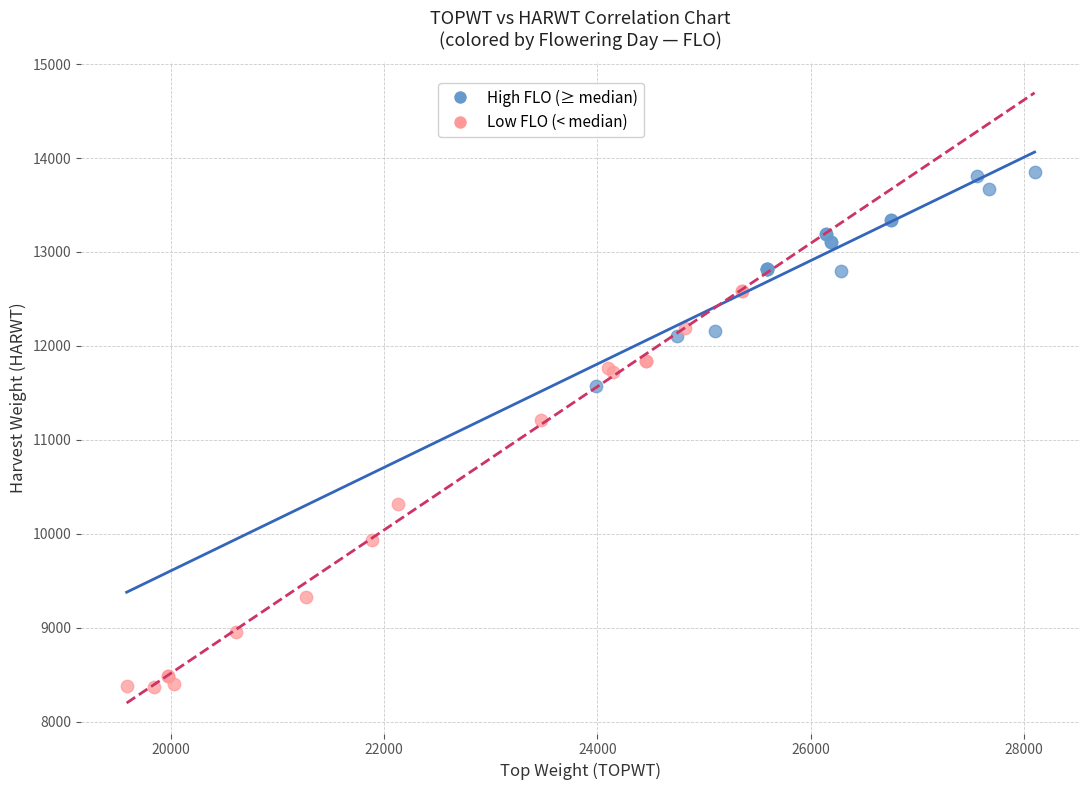

Which series contains the lowest Y value?

Low FLO (< median)